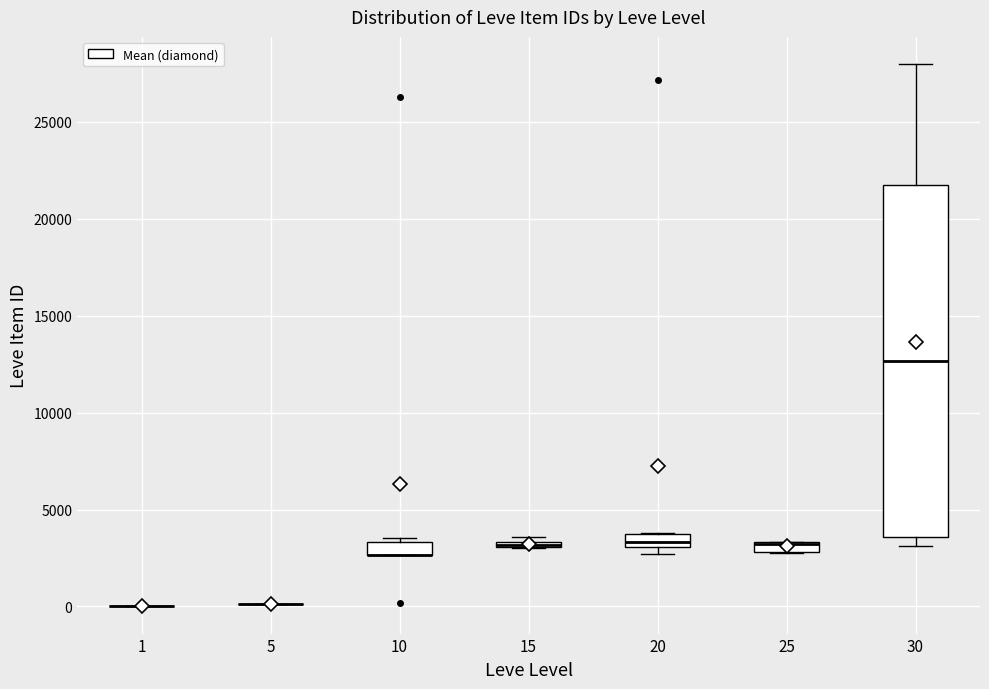

Where is the upper edge of the box at x = 25 on the y-axis? The values are not printed on the chart, so give them approximately, as read against the axis.

3500